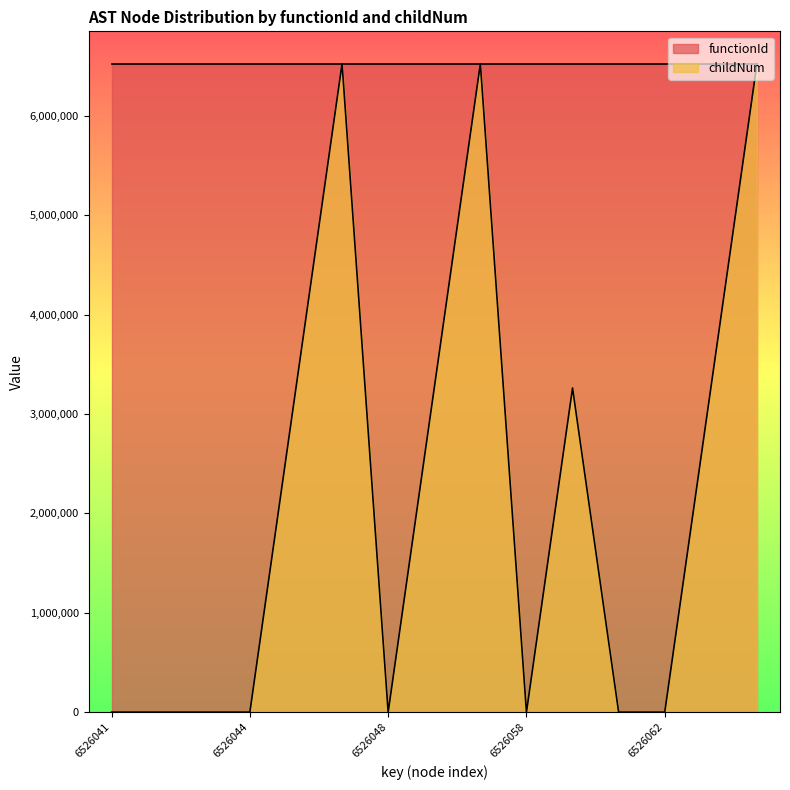

At which category does the data reach its first local peak?

6526047